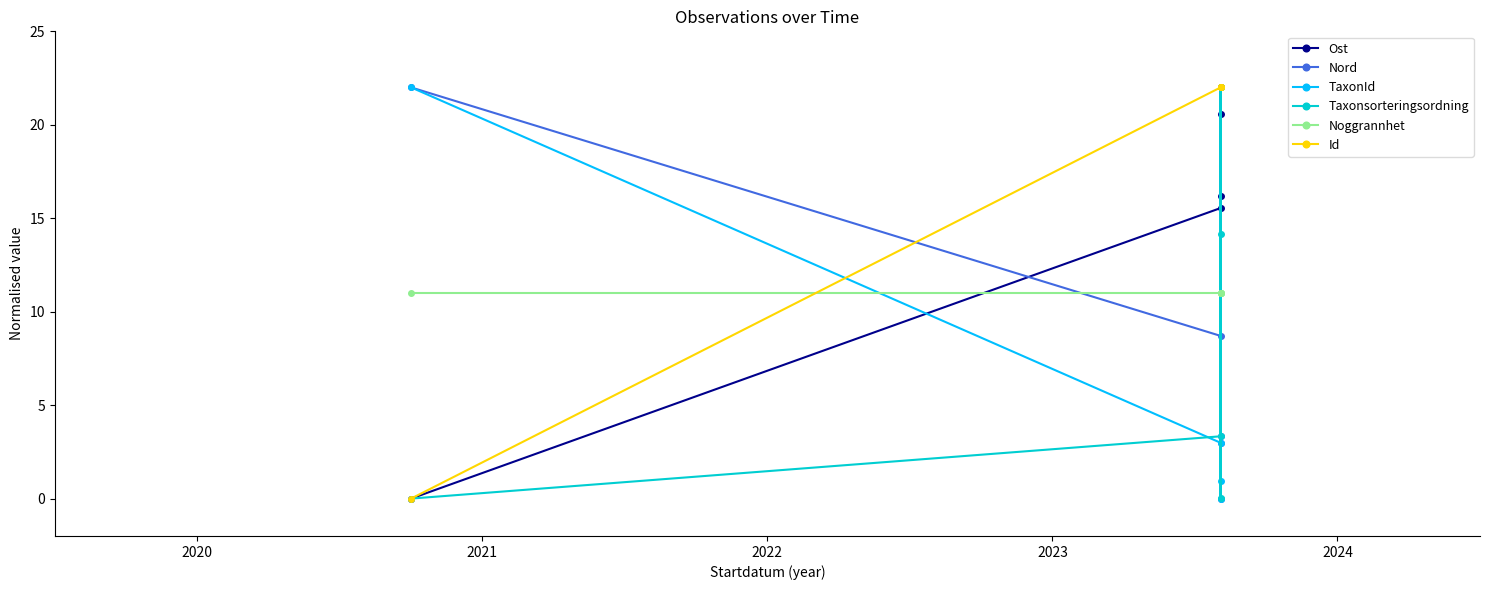

Where do TaxonId and Nord first cross each other?

2021 and 2022